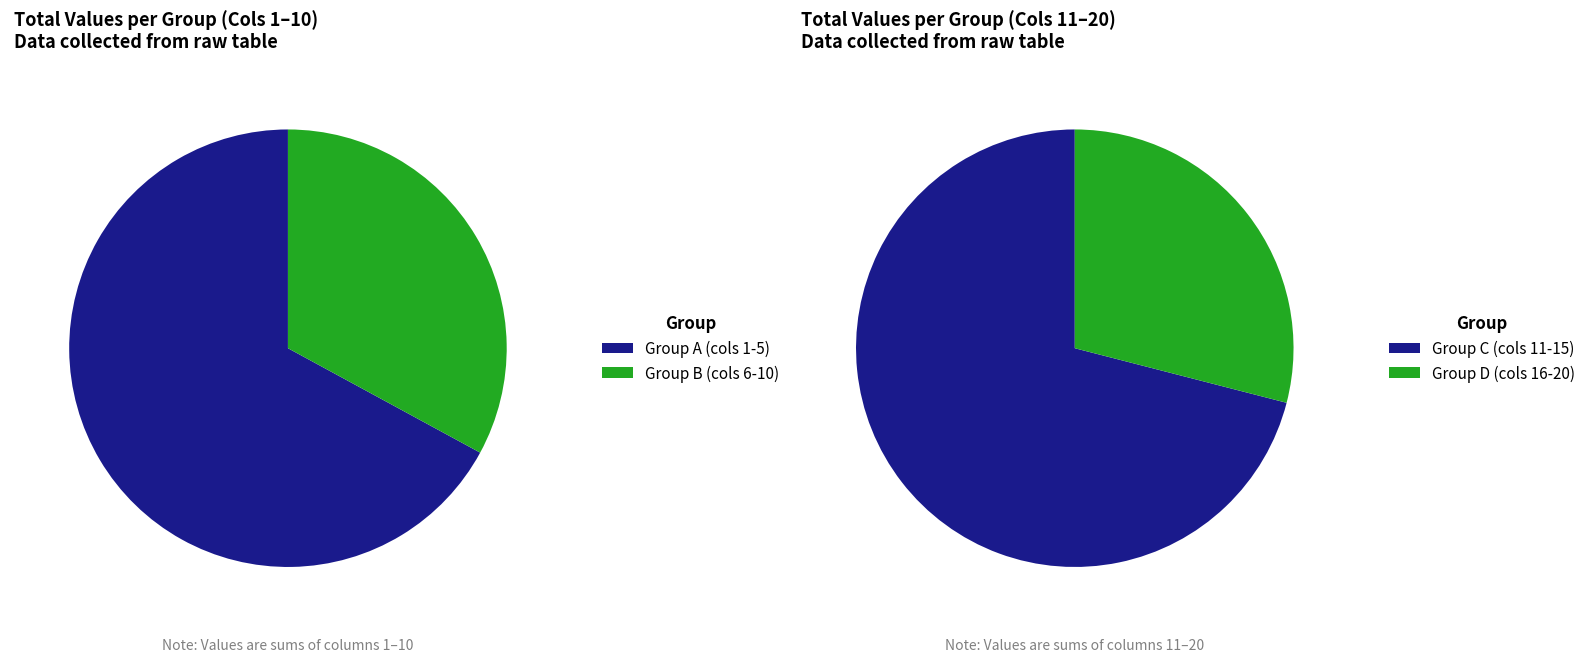

Does 2 represent more than half of the total?

No